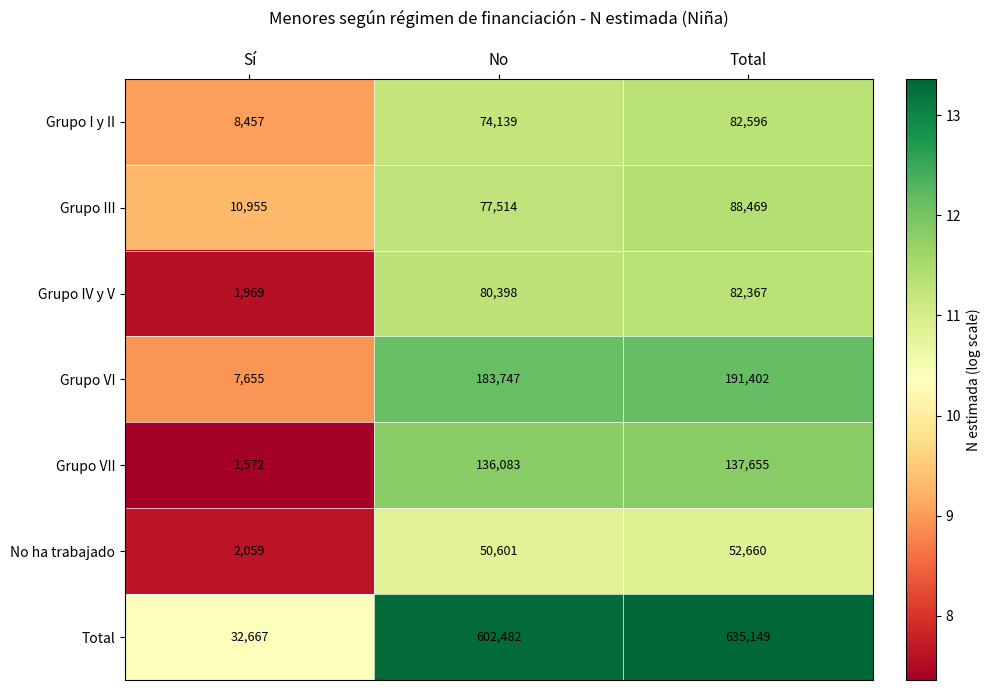

Is it true that Grupo VI equals 13112 at Sí?

False